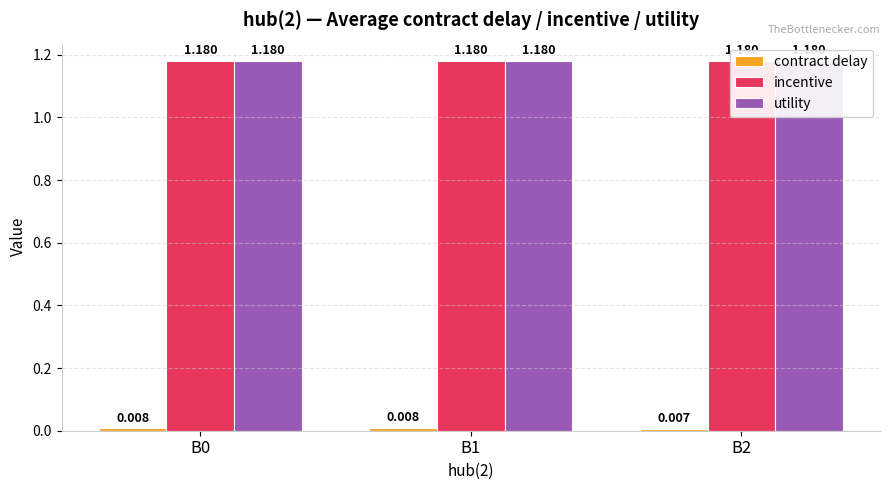

At which category is the sum across all series the highest?

B1